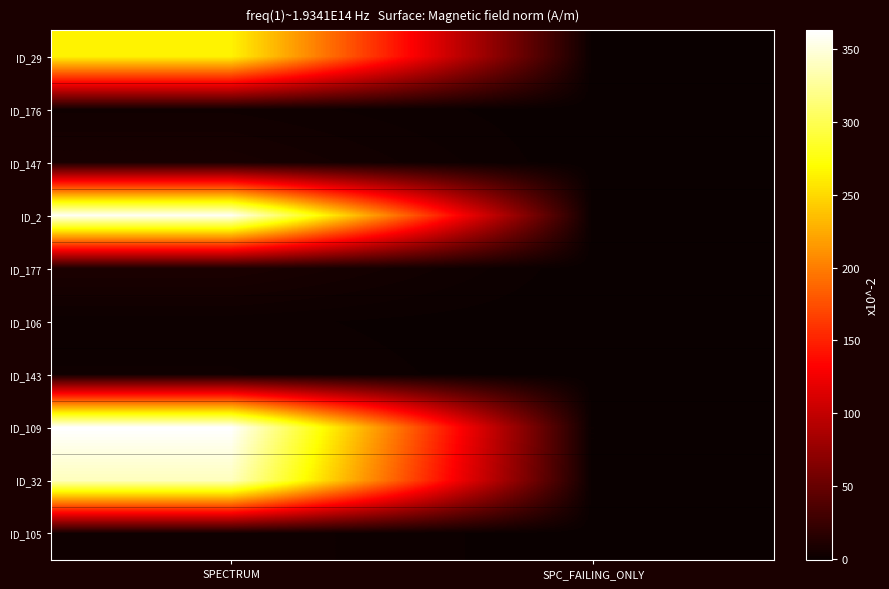

List the series in order of their peak value, highest first.

ID_109, ID_2, ID_32, ID_29, ID_177, ID_147, ID_176, ID_105, ID_143, ID_106